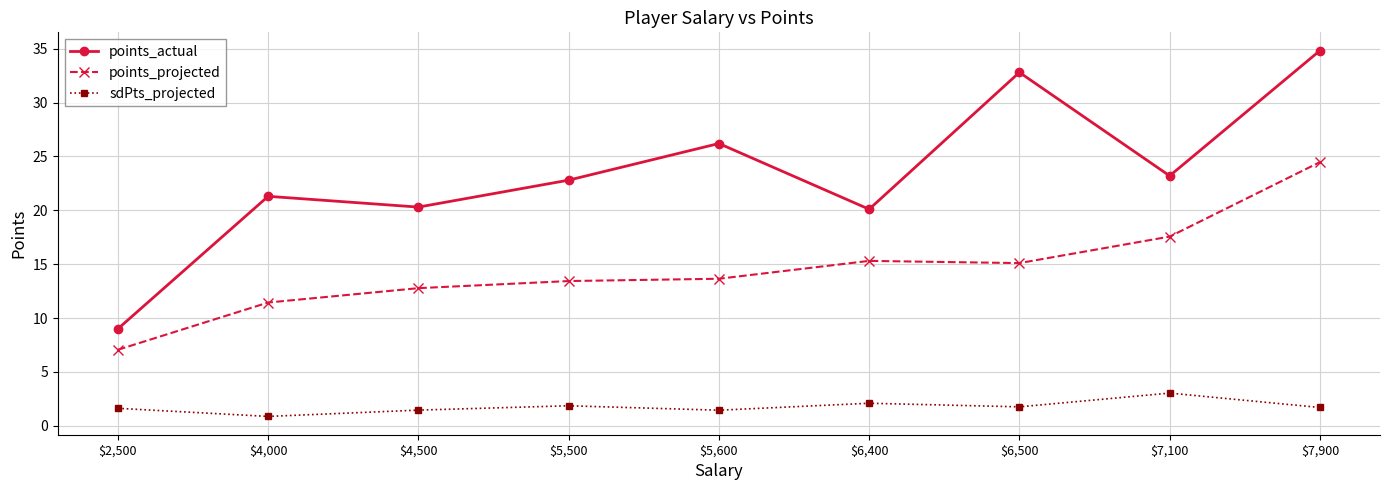

What position from the right is $4,500?

7